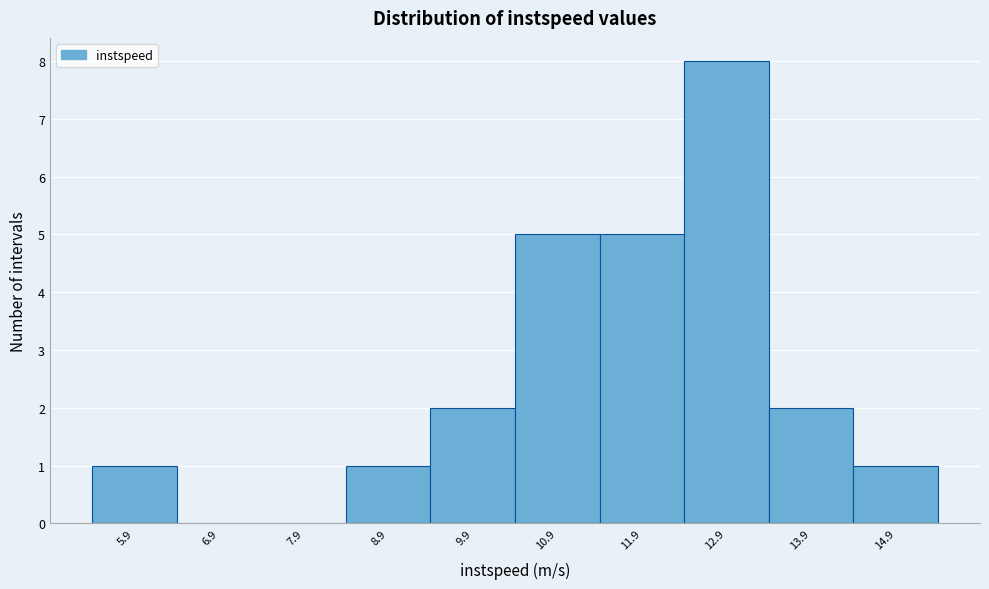

Reading left to right, what are all the values shown in this chart?

5.9=1	6.9=0	7.9=0	8.9=1	9.9=2	10.9=5	11.9=5	12.9=8	13.9=2	14.9=1